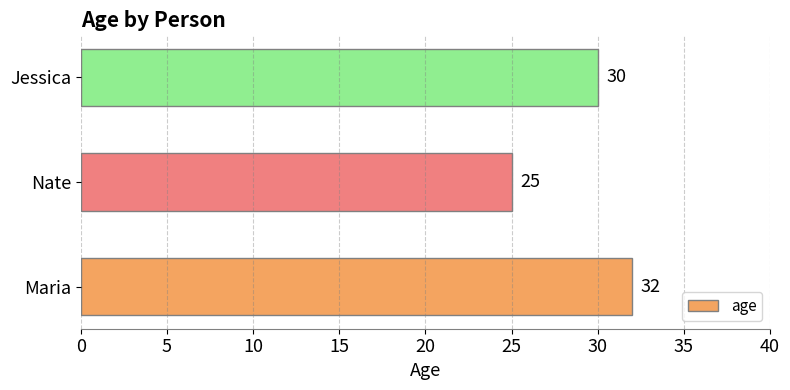

Count the number of data series in this chart.

1